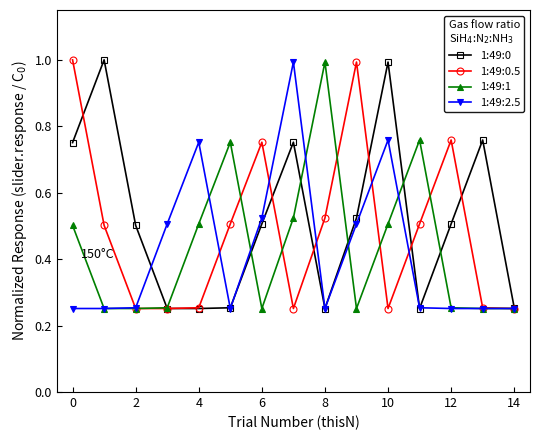

At how many categories does at least one series exceed 0?

15